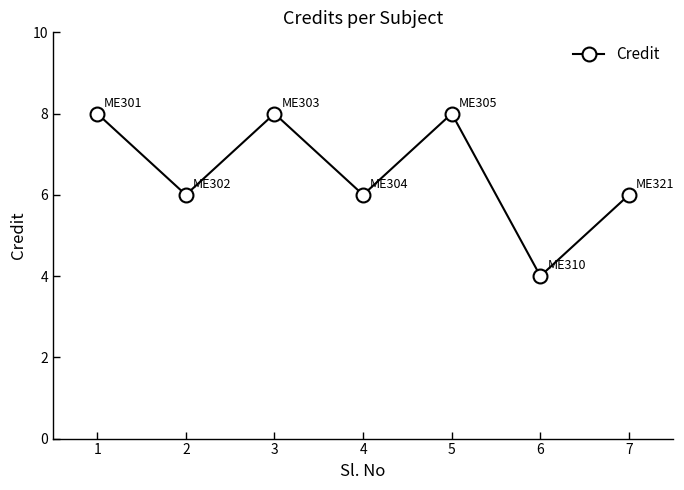

Approximately how many times larger is the value at 2 compared to 1?

0.8